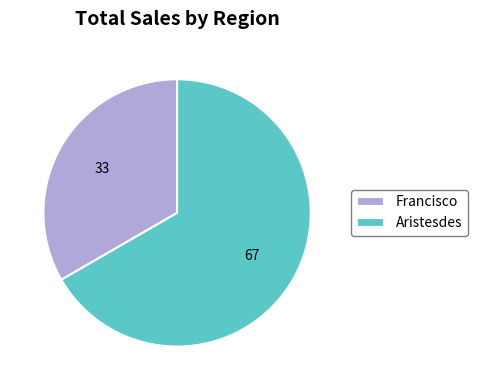

Which slice is the largest?

Aristesdes